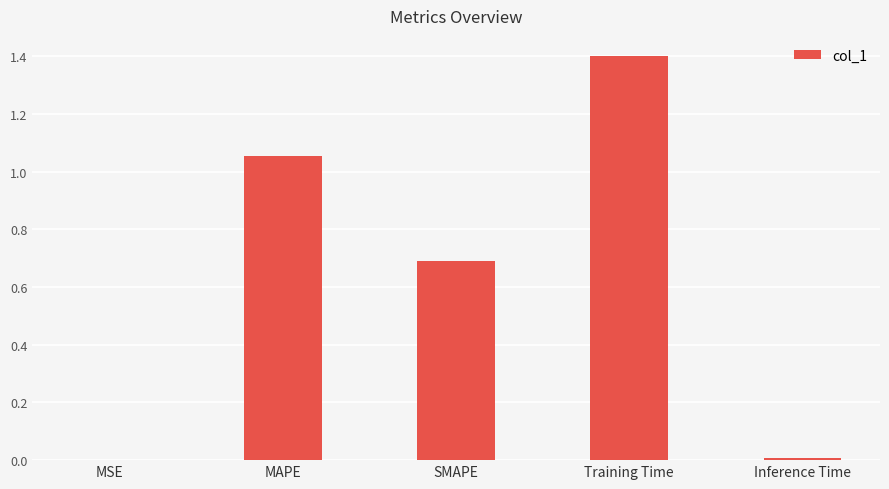

Read the value at Training Time.

1.4